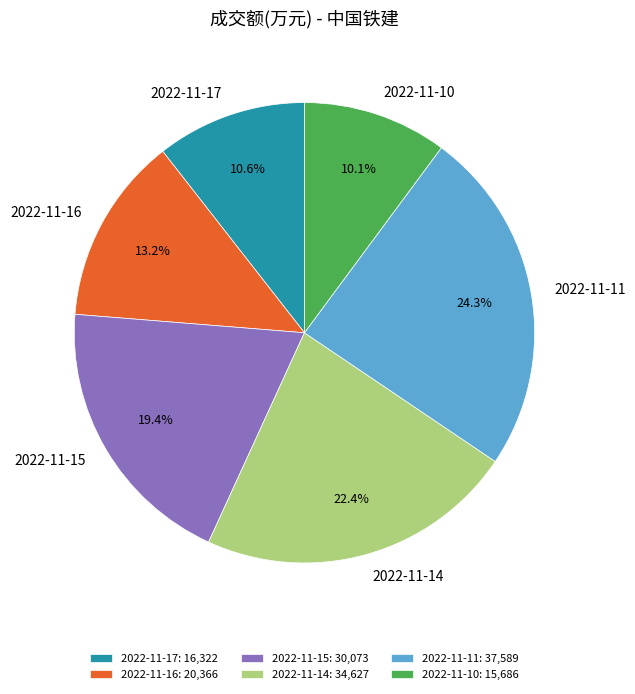

True or false: 2022-11-10 accounts for 10% of the total.

True